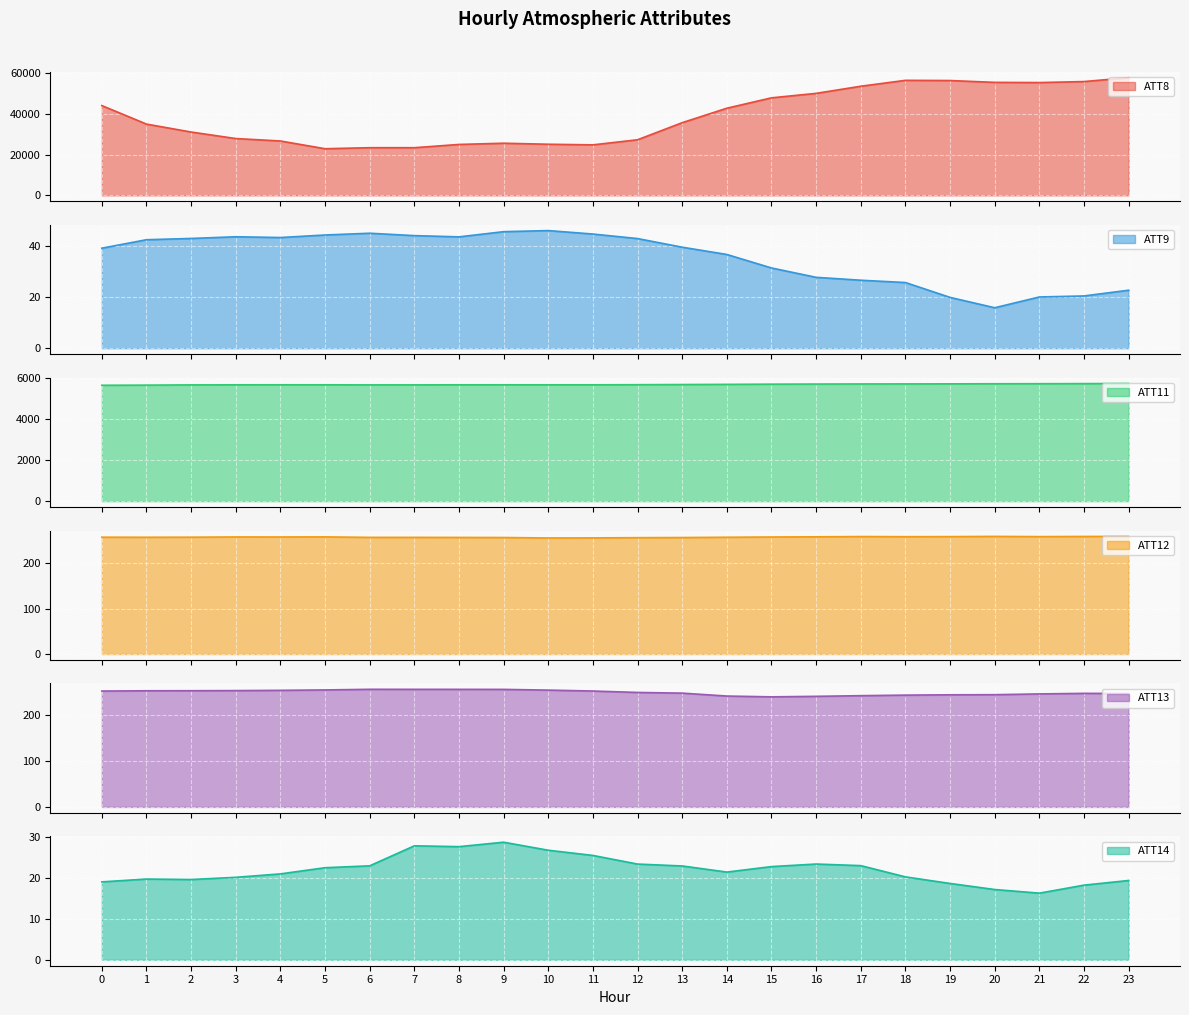

List the series in order of their peak value, lowest first.

ATT14, ATT9, ATT13, ATT12, ATT11, ATT8